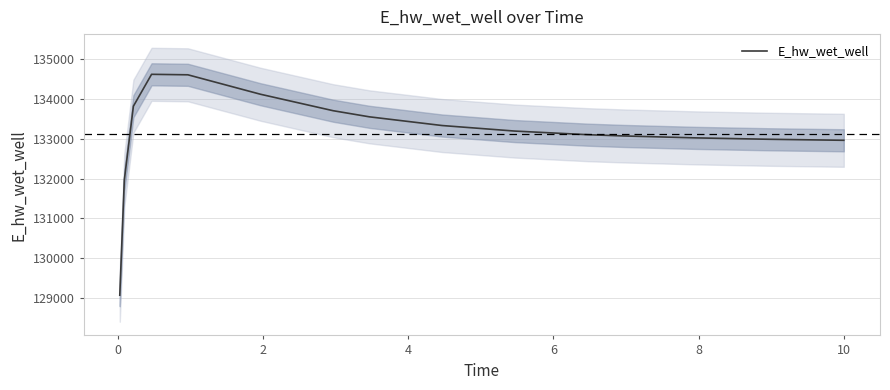

How many interior local peaks (higher than both neighbors) does the data have?

1